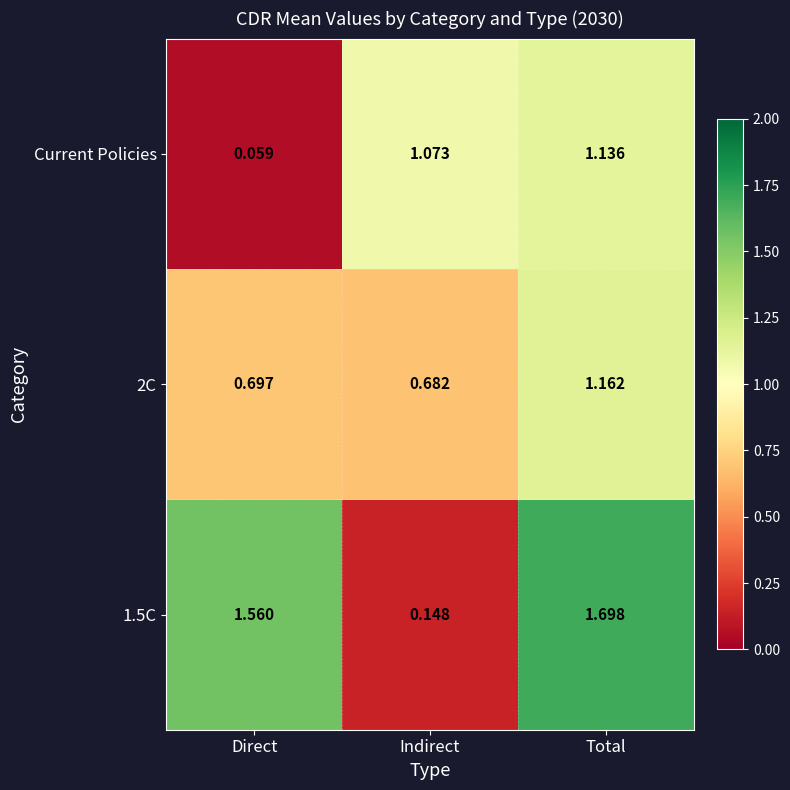

At which label is 1.5C closest to 0?

Indirect